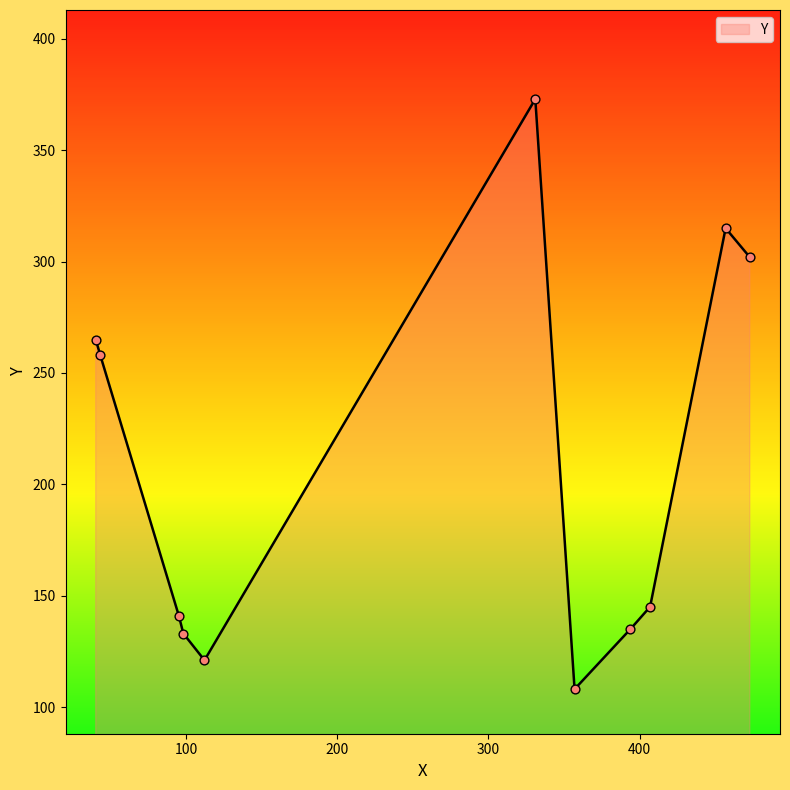

What is the smallest value displayed?

108